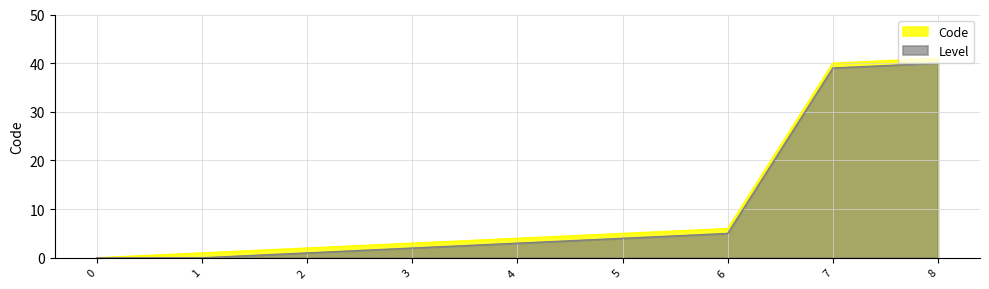

What is the highest value of the Level series?

40